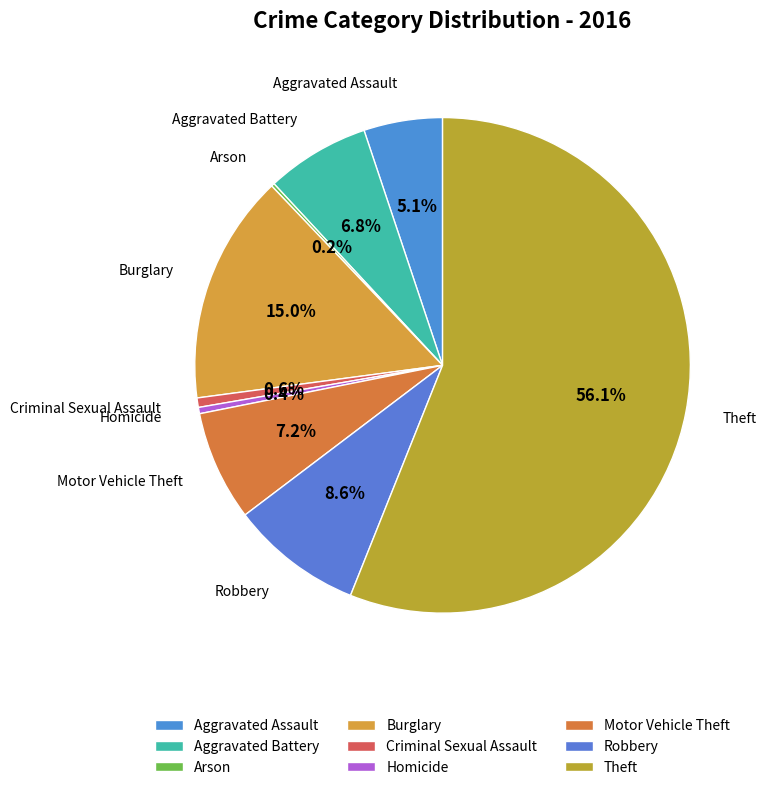

Which slice is the smallest?

Arson